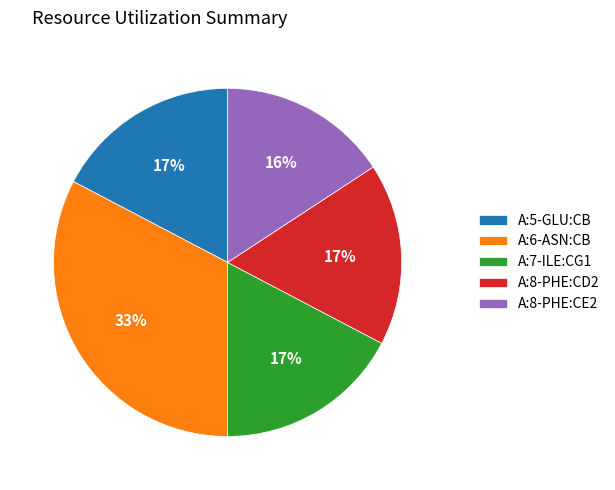

Does A:8-PHE:CE2 account for over 50% of the chart?

No